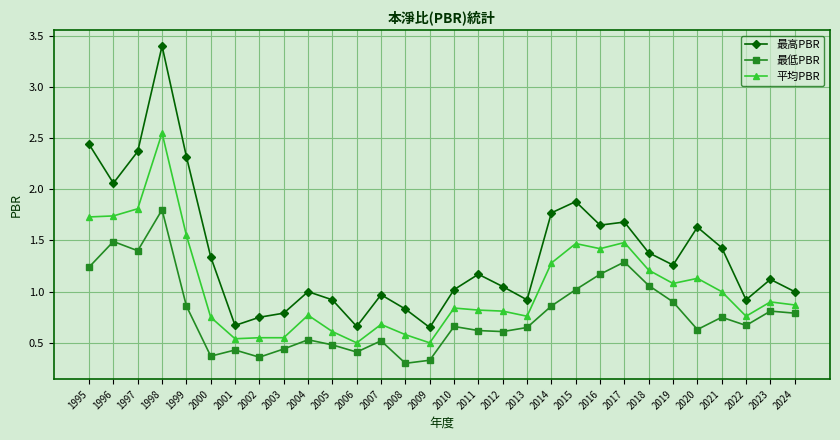

Where does the 最高PBR series first go above 1?

1995